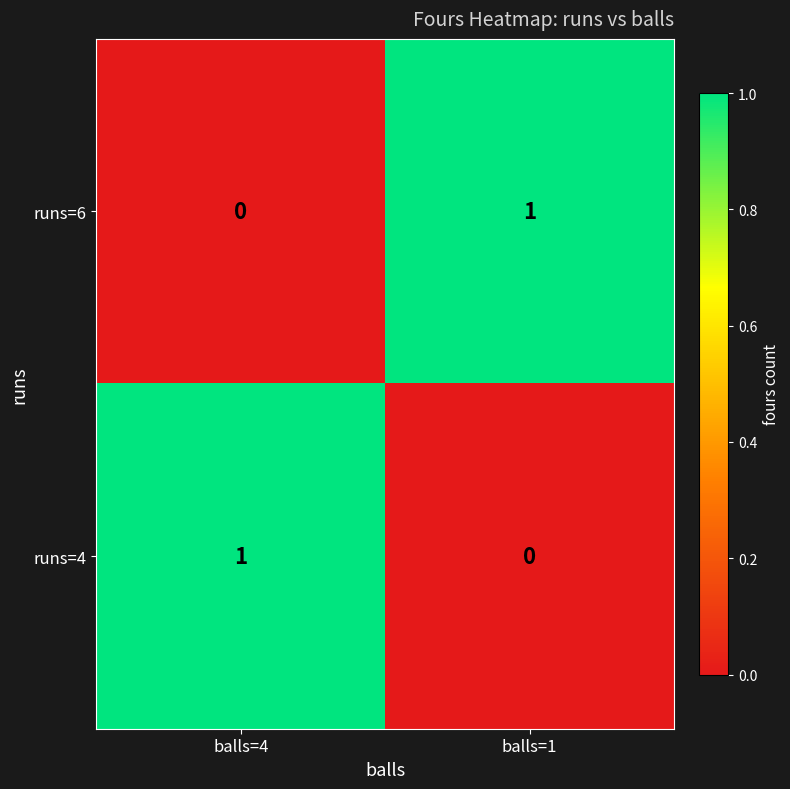

Which category has the lowest value in the runs=6 series?

balls=4